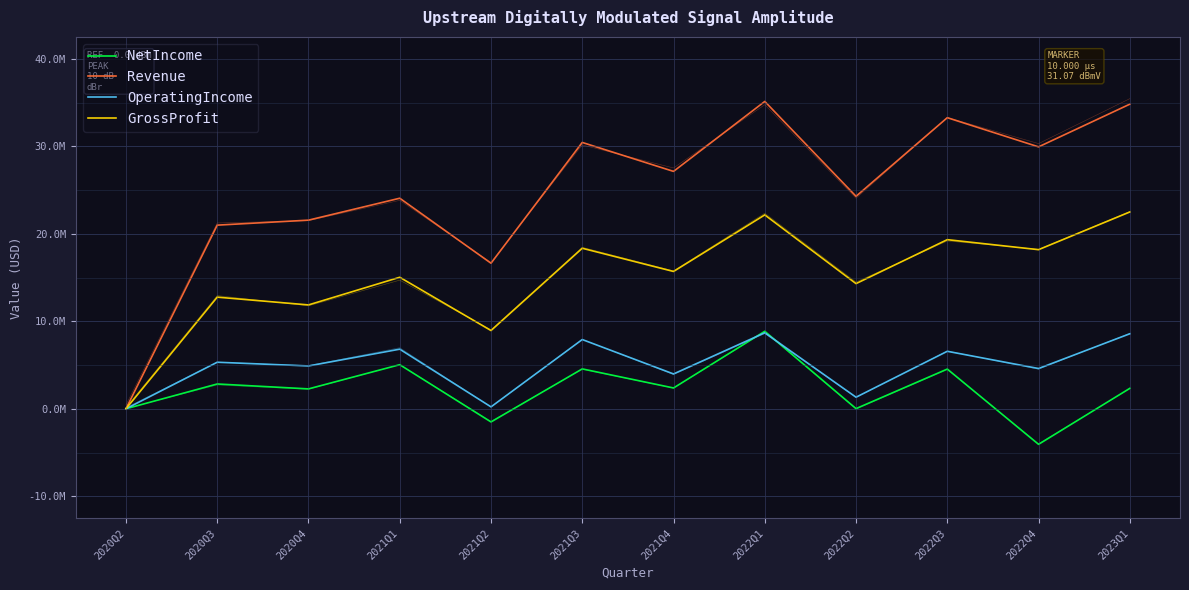

What is the difference between the maximum and minimum values in the NetIncome series?

12919948